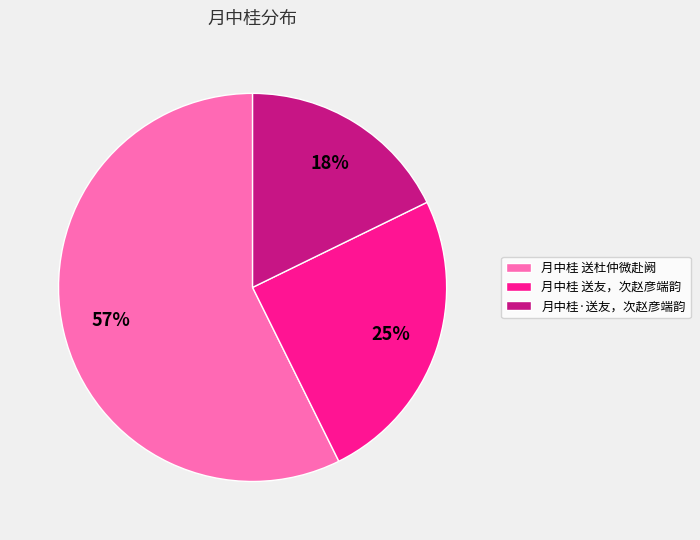

To the nearest percent, what portion does 月中桂·送友，次赵彦端韵 represent?

18%